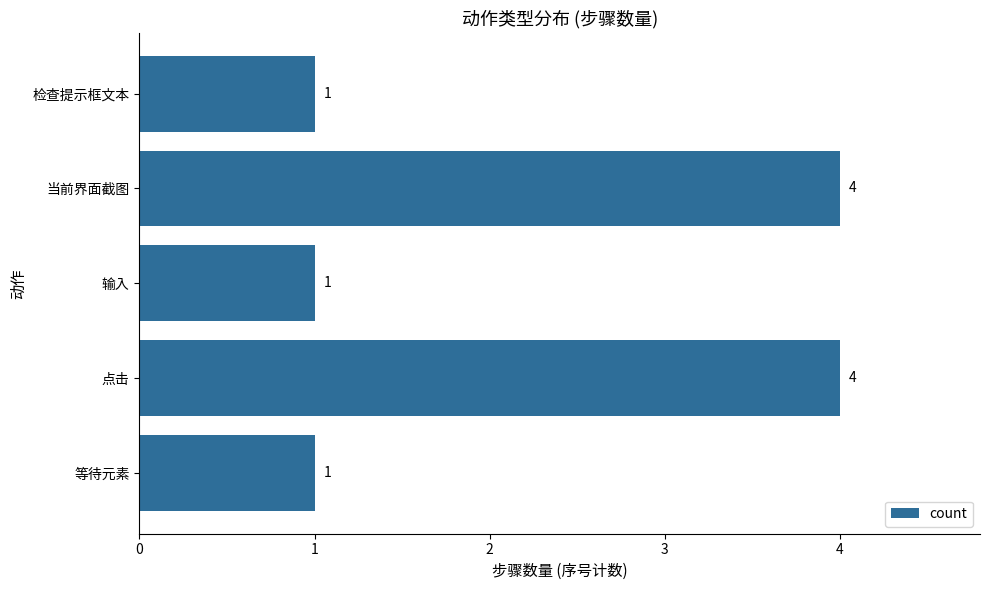

Approximately how many times larger is the value at 点击 compared to 等待元素?

4.0